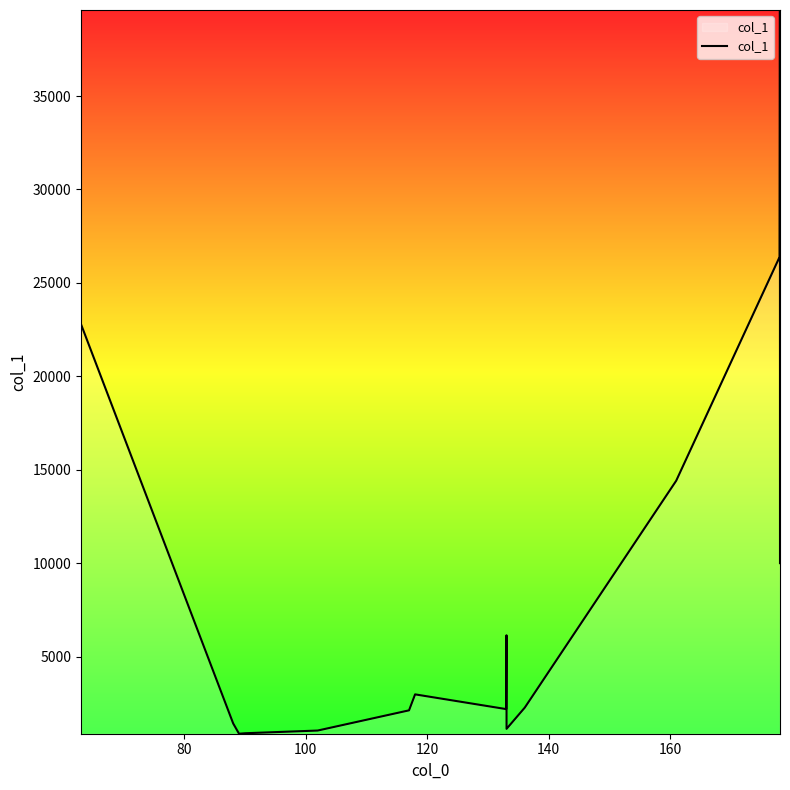

How many lines are shown in the chart?

1